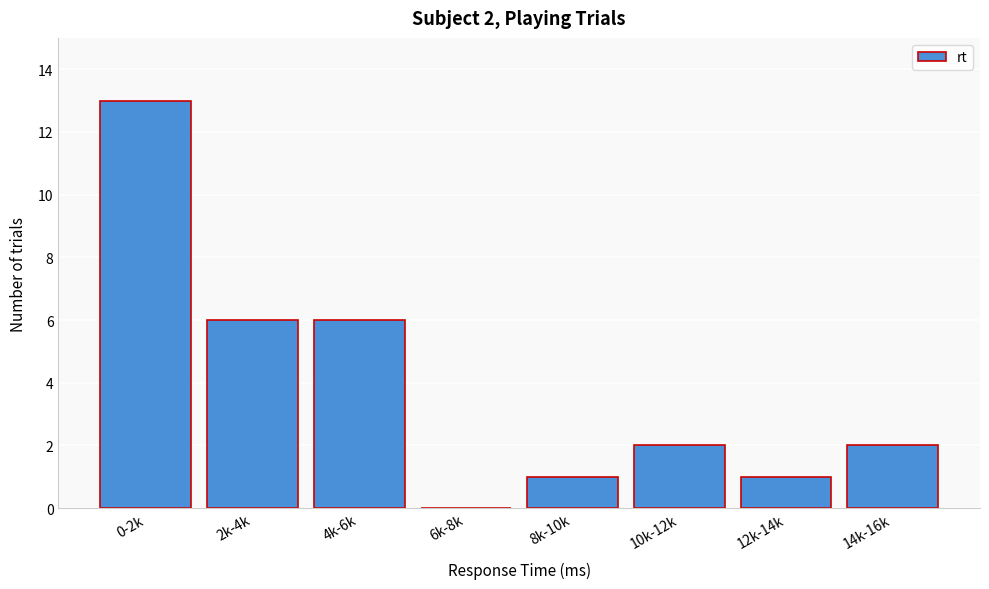

Reading left to right, what are all the values shown in this chart?

0-2k=13	2k-4k=6	4k-6k=6	6k-8k=0	8k-10k=1	10k-12k=2	12k-14k=1	14k-16k=2